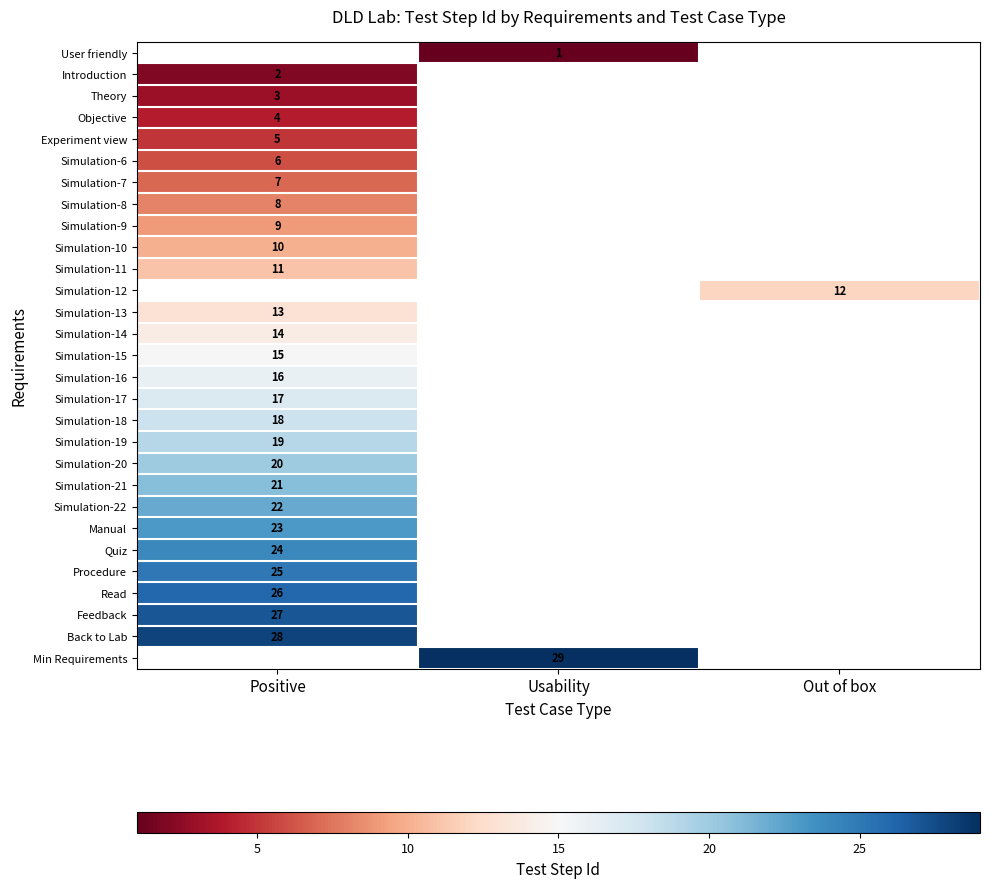

True or false: Experiment view has a value of 9 at Positive.

False